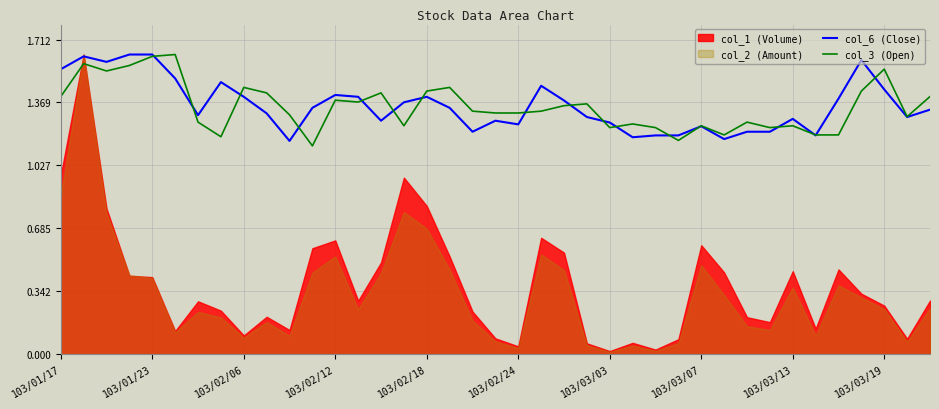

What is the value of the col_3 (Open) point at the 14th from the left?

1.4